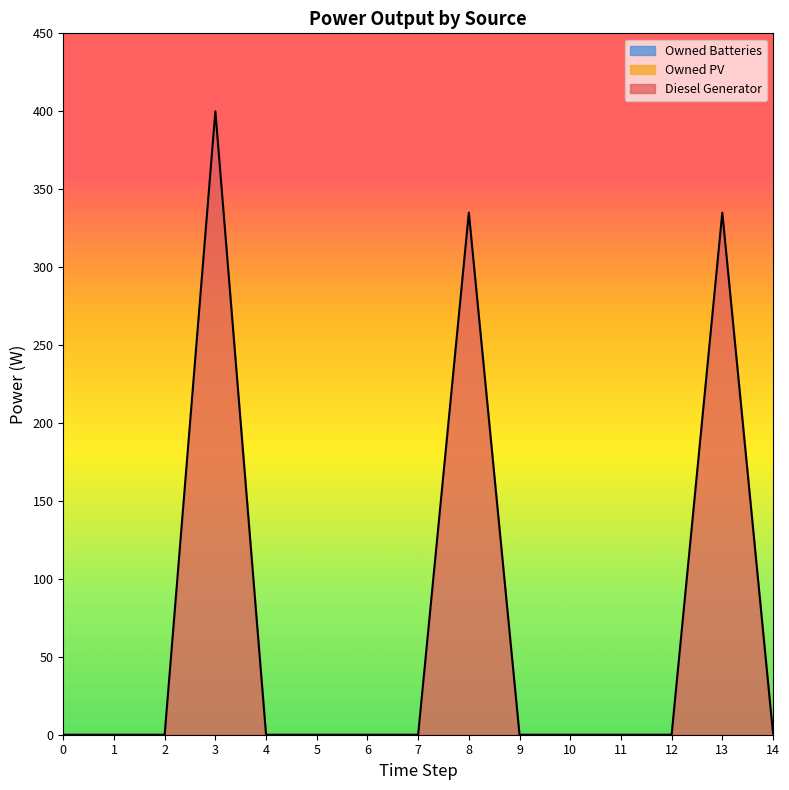

Does the chart display data point markers on the line(s)?

No